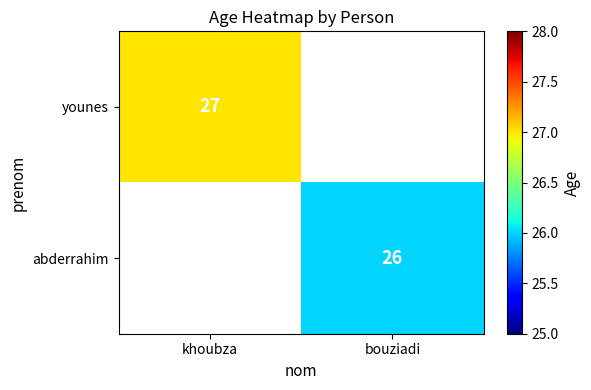

Is it true that younes equals 27 at khoubza?

True